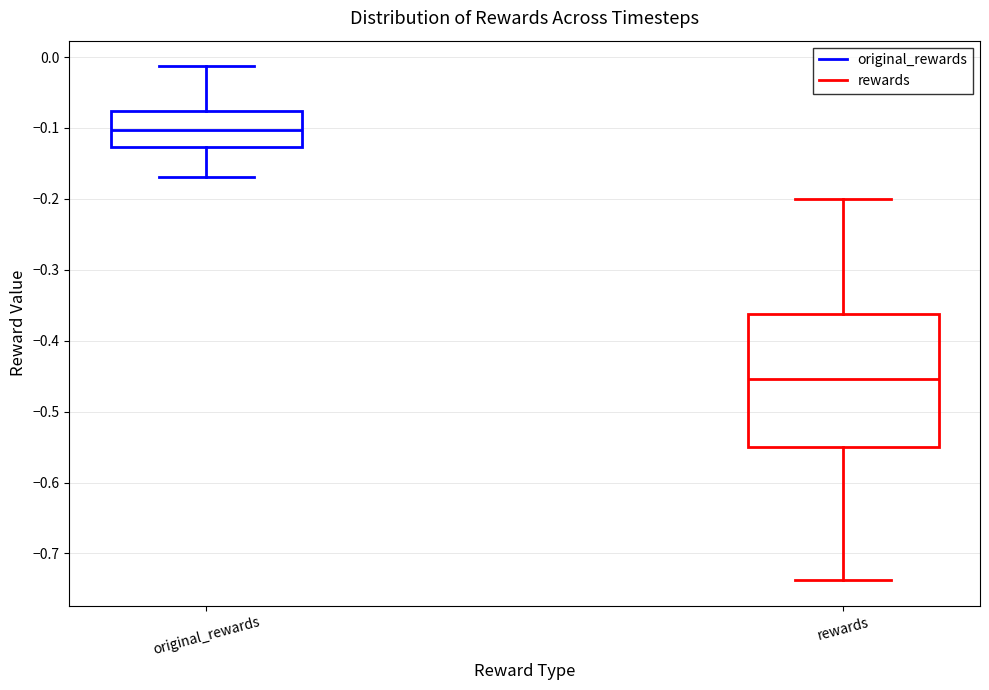

Where does the upper whisker of the box for original_rewards end on the y-axis? The values are not printed on the chart, so give them approximately, as read against the axis.

-0.01